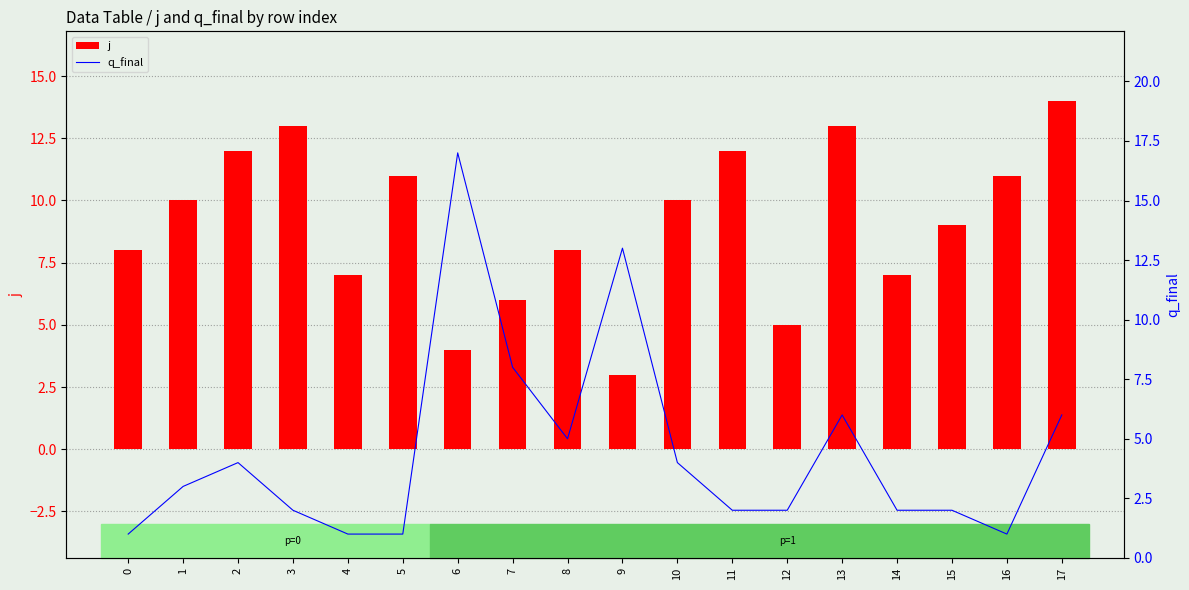

What is the maximum value shown in the chart?

17